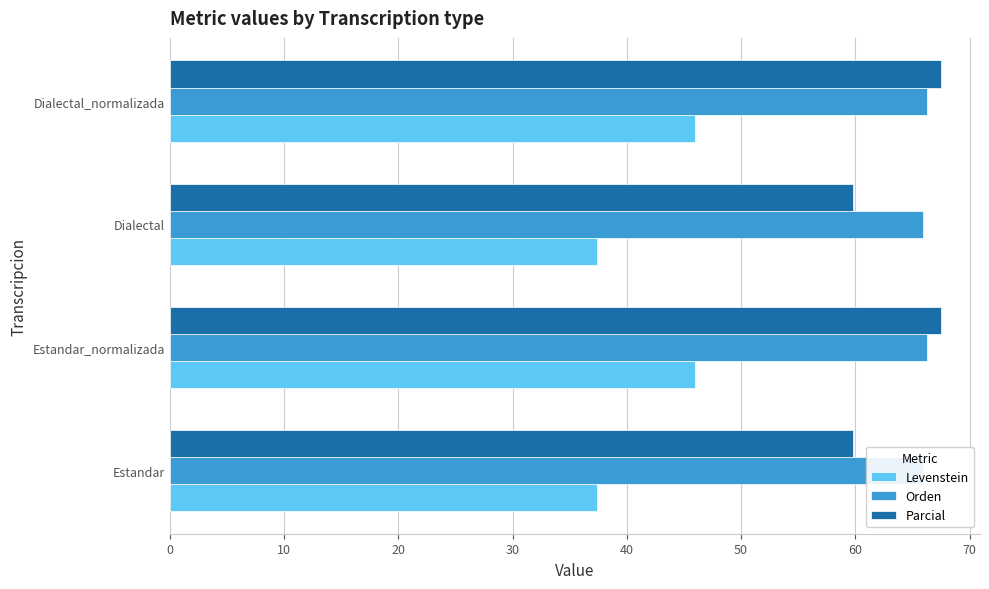

Which series changed the most between 0 and 10?

Levenstein